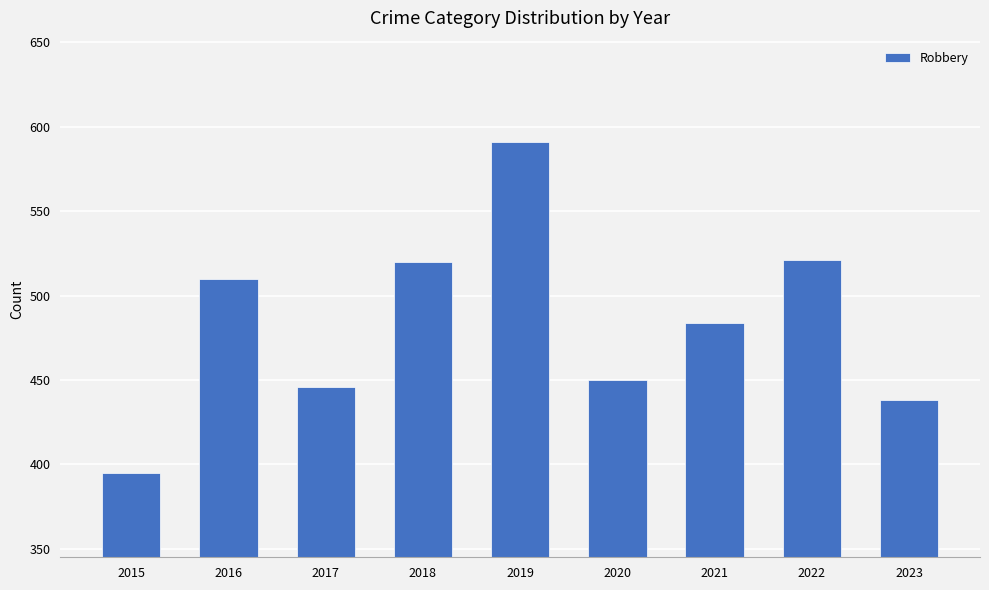

Is it true that the value at 2016 is 510?

True